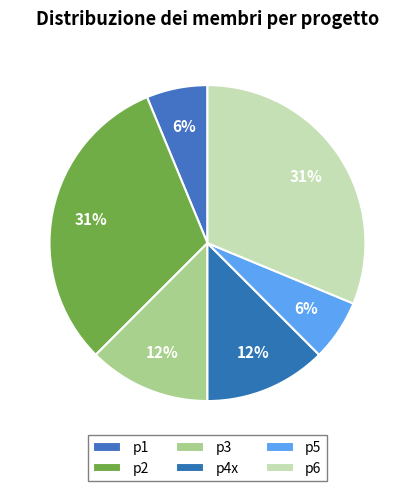

Which slice is the smallest?

p1